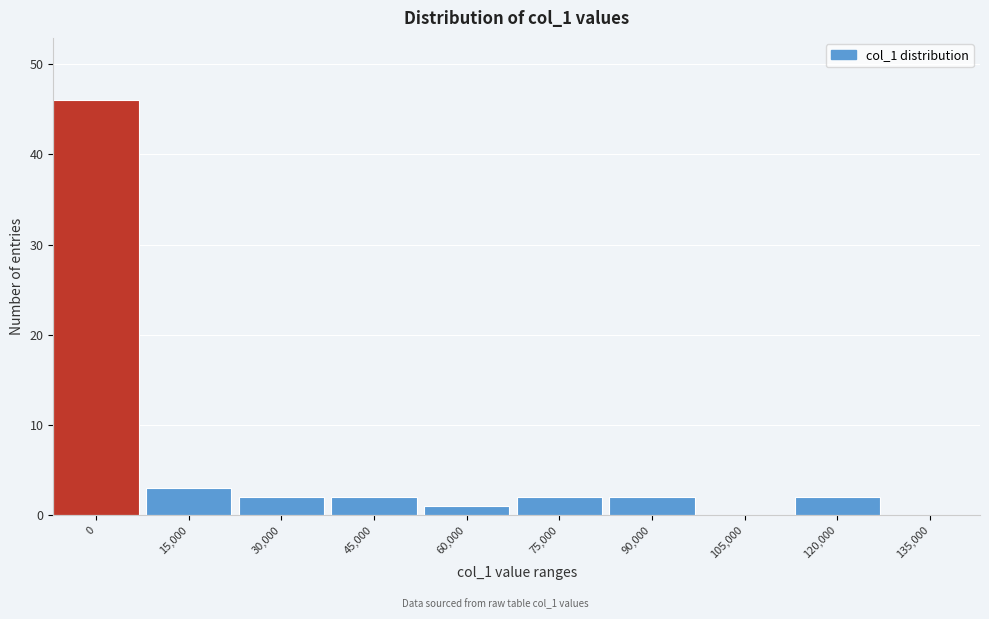

Reading left to right, list all the values displayed in this chart.

0=46	15,000=3	30,000=2	45,000=2	60,000=1	75,000=2	90,000=2	105,000=0	120,000=2	135,000=0